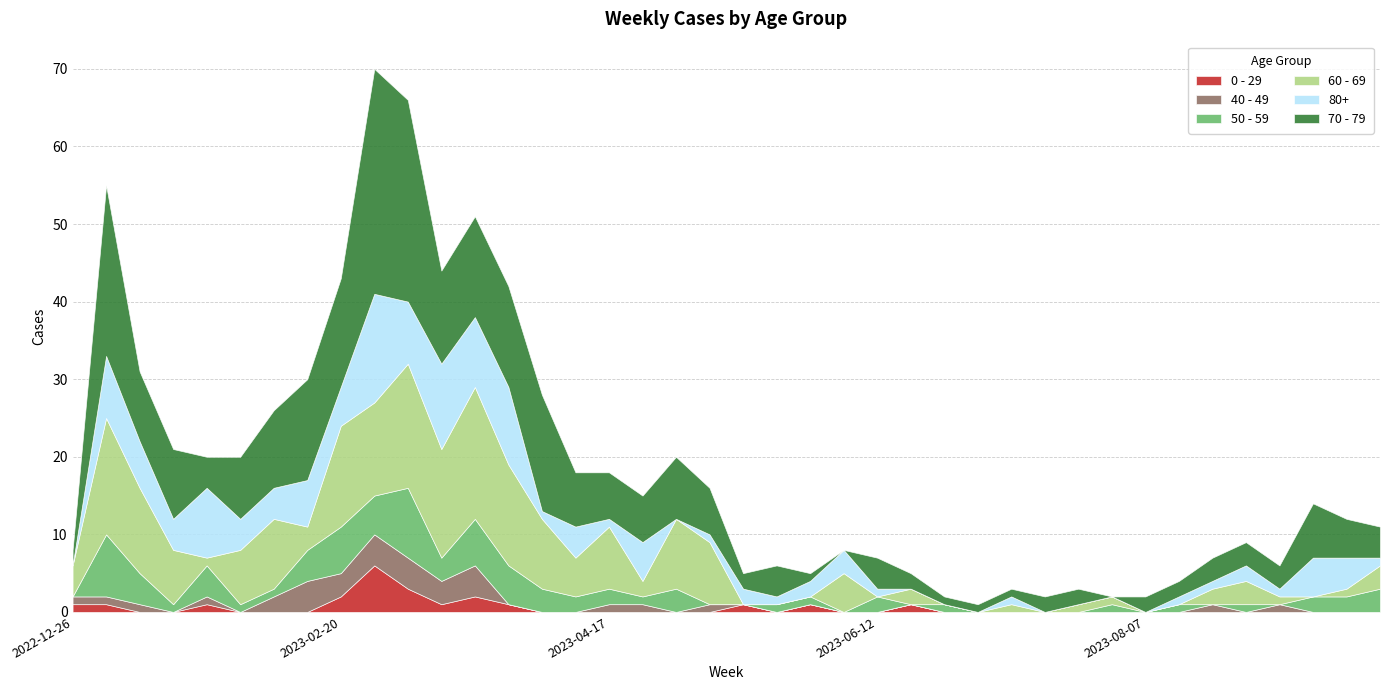

True or false: 0 - 29 has a value of 0 at 2023-08-07.

True